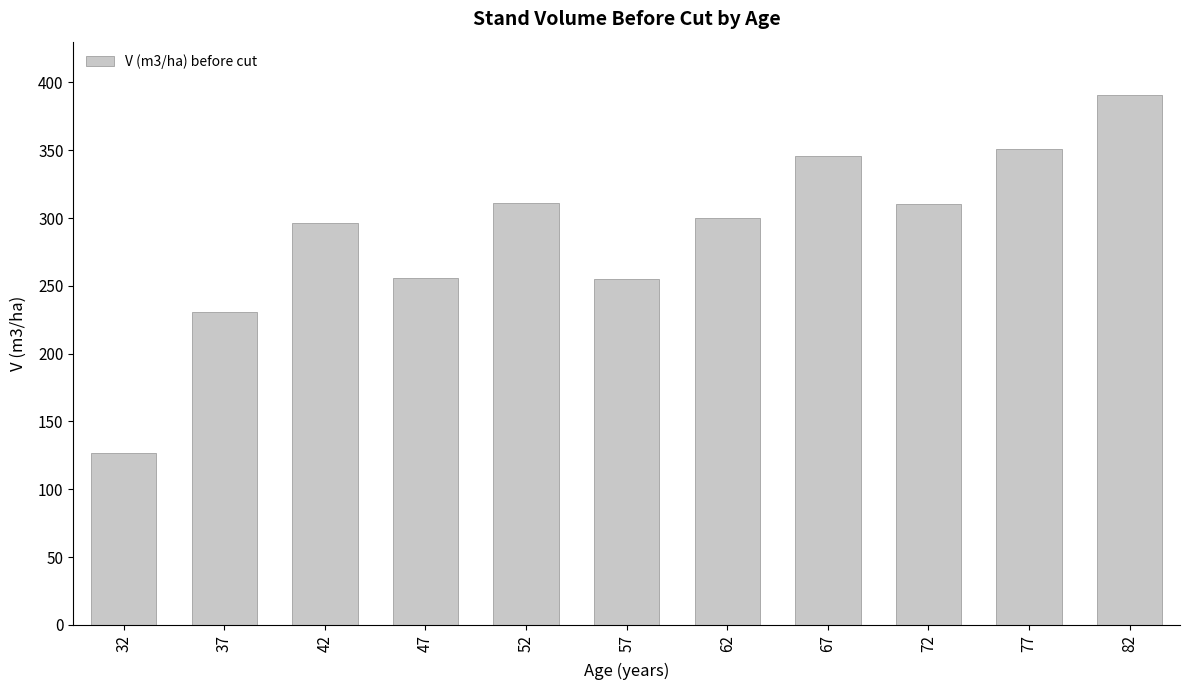

Which has a higher value, 67 or 52?

67